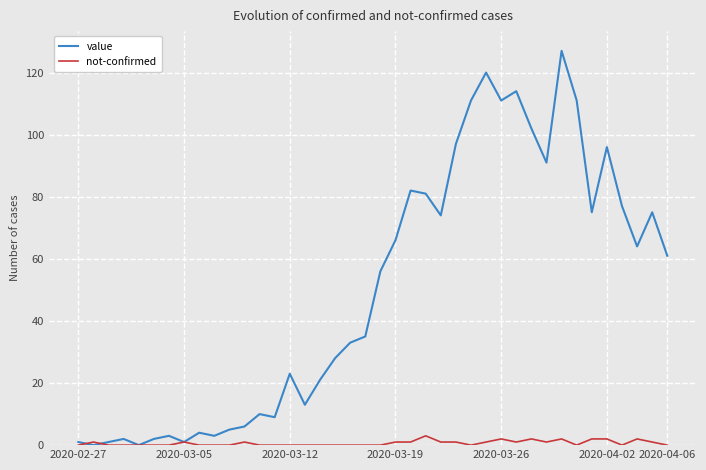

Rank the series by their maximum value, from highest to lowest.

value, not-confirmed